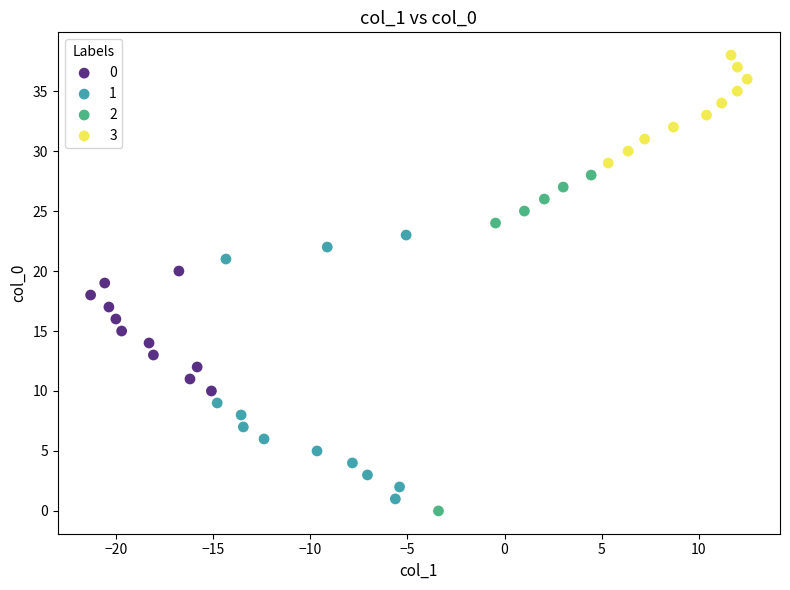

Which series reaches the maximum Y coordinate?

3